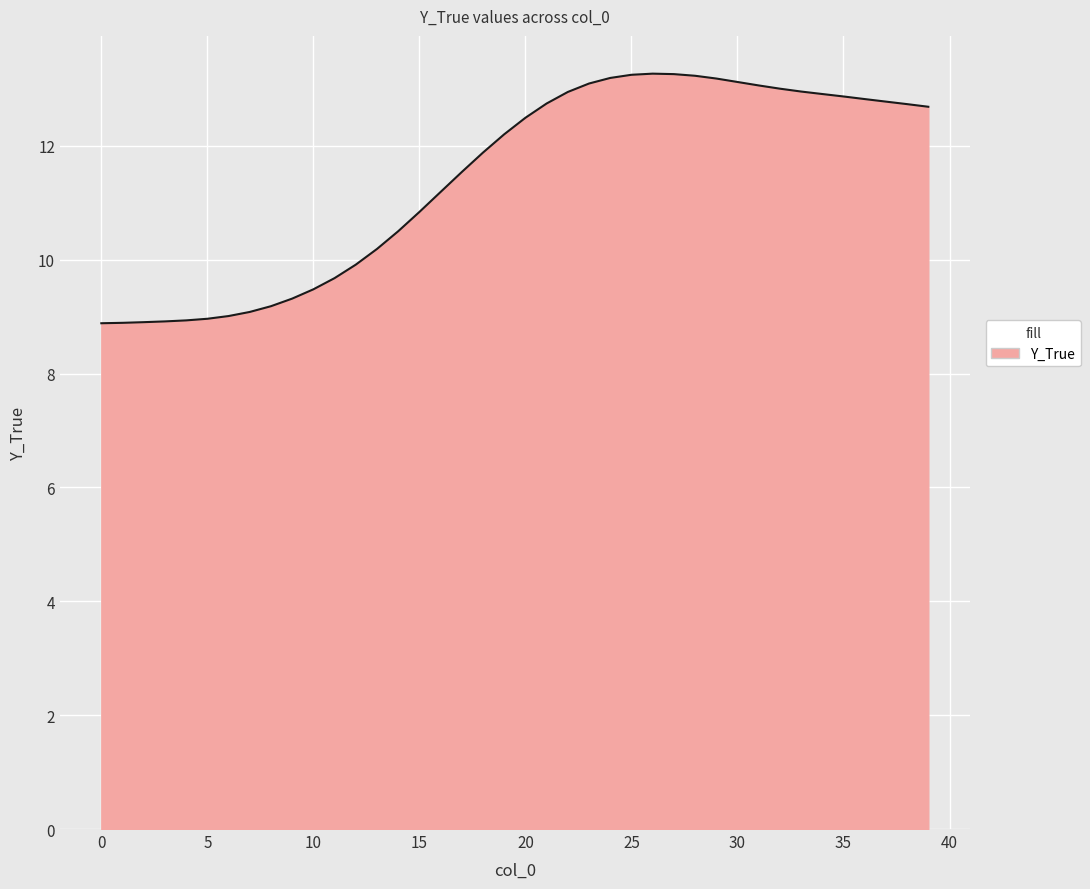

What is the minimum value shown in the chart?

8.9